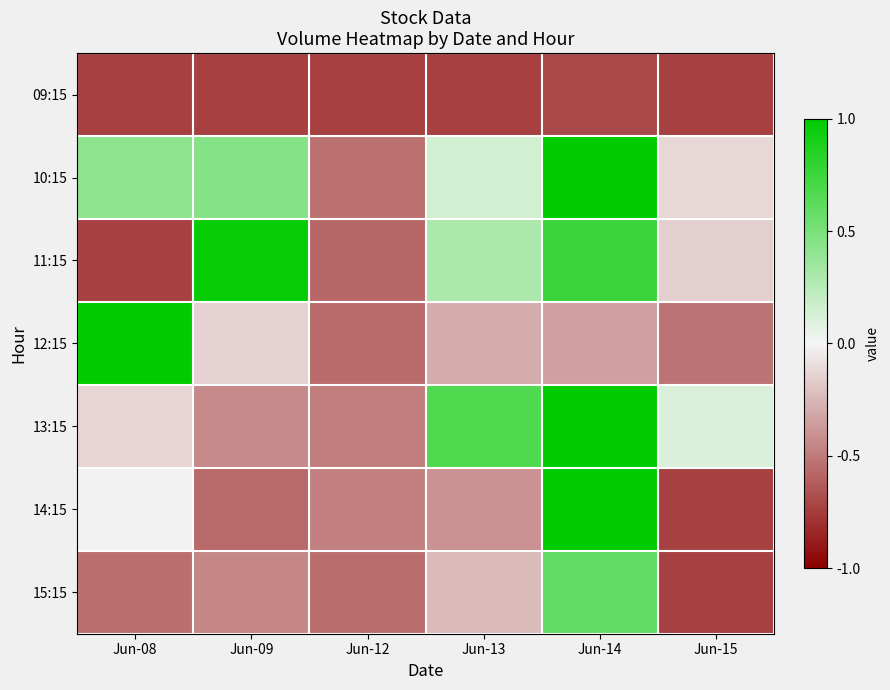

Which series has the largest total across all categories?

10:15